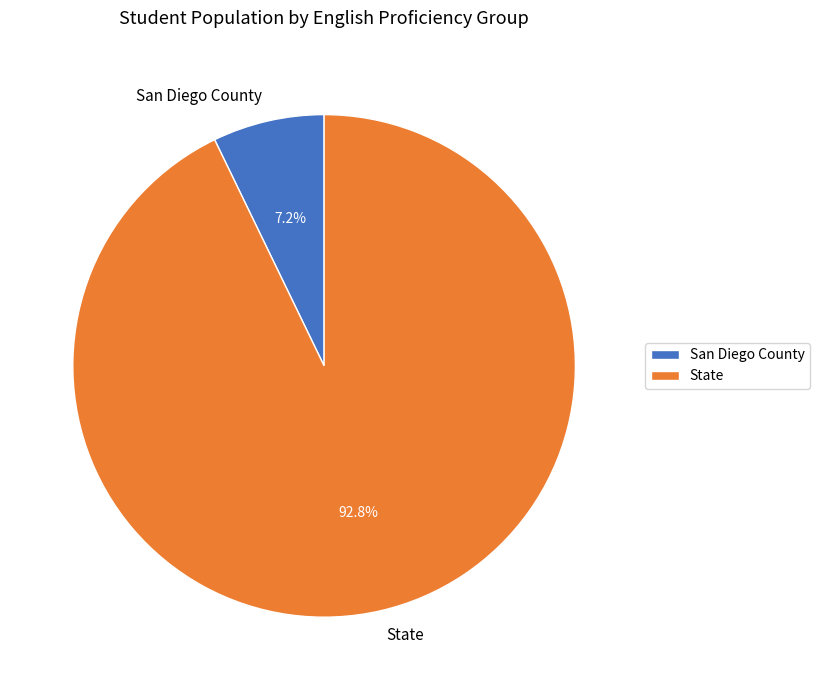

Between San Diego County and State, which is larger?

State